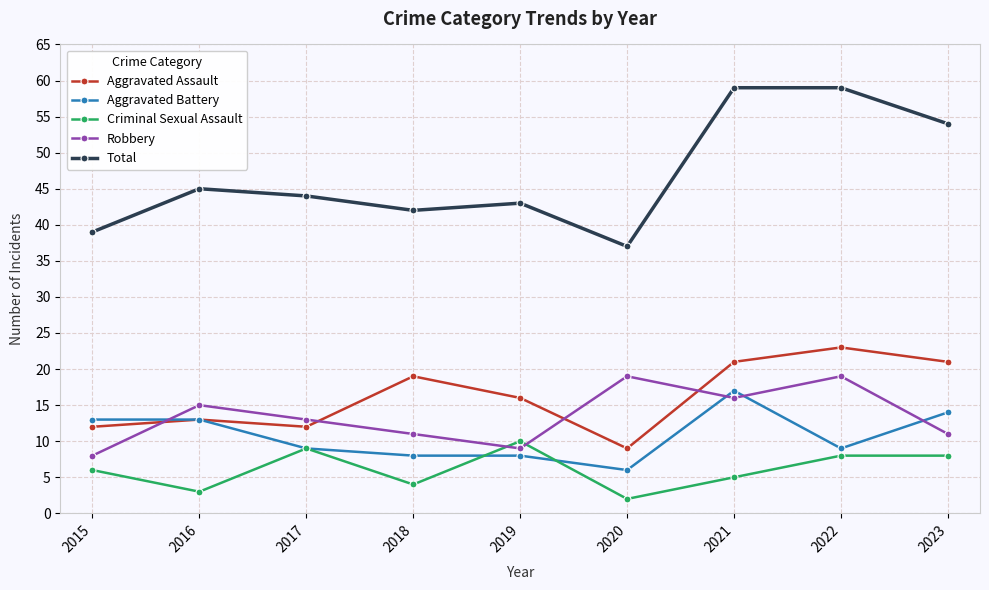

Where is Robbery nearest to the value 13?

2017